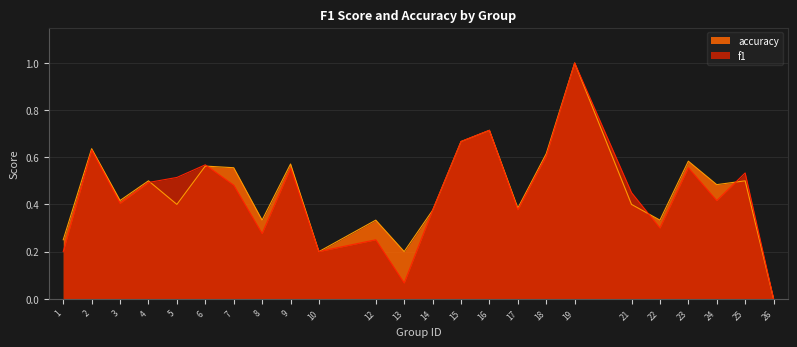

How many lines are shown in the chart?

2